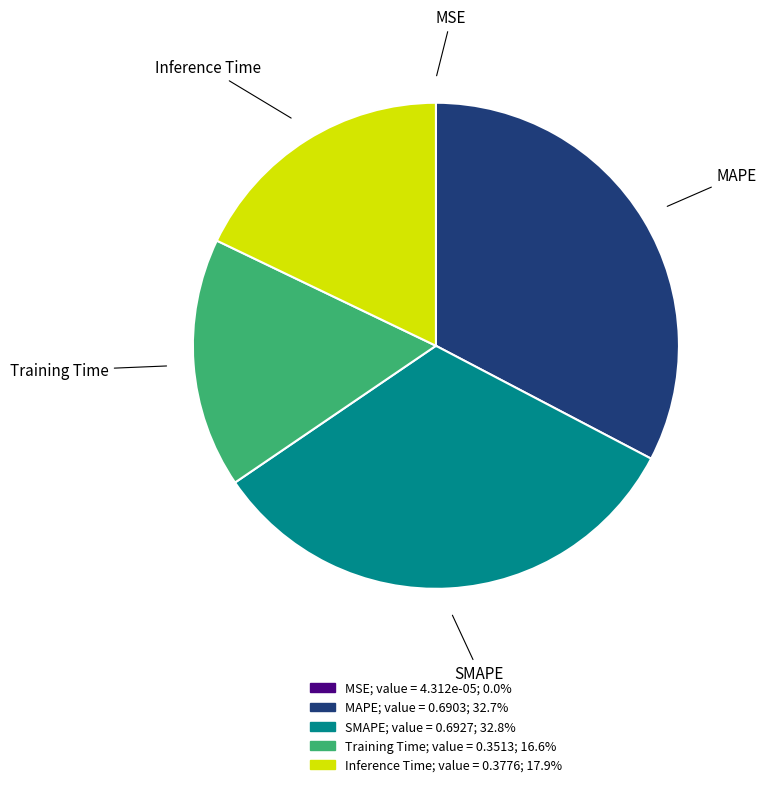

Is the sum of SMAPE and MAPE greater than half?

Yes